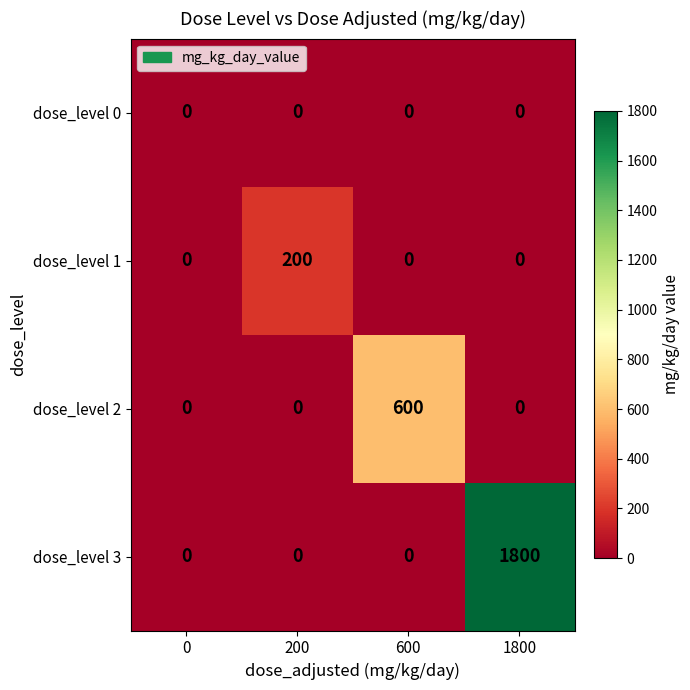

At how many categories does at least one series exceed 151?

3